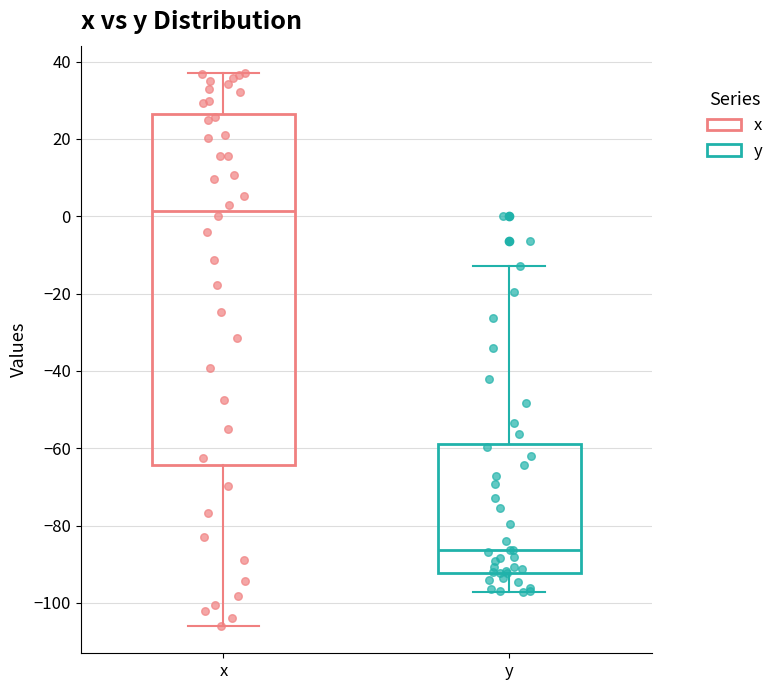

Which box's median line is the lowest?

y